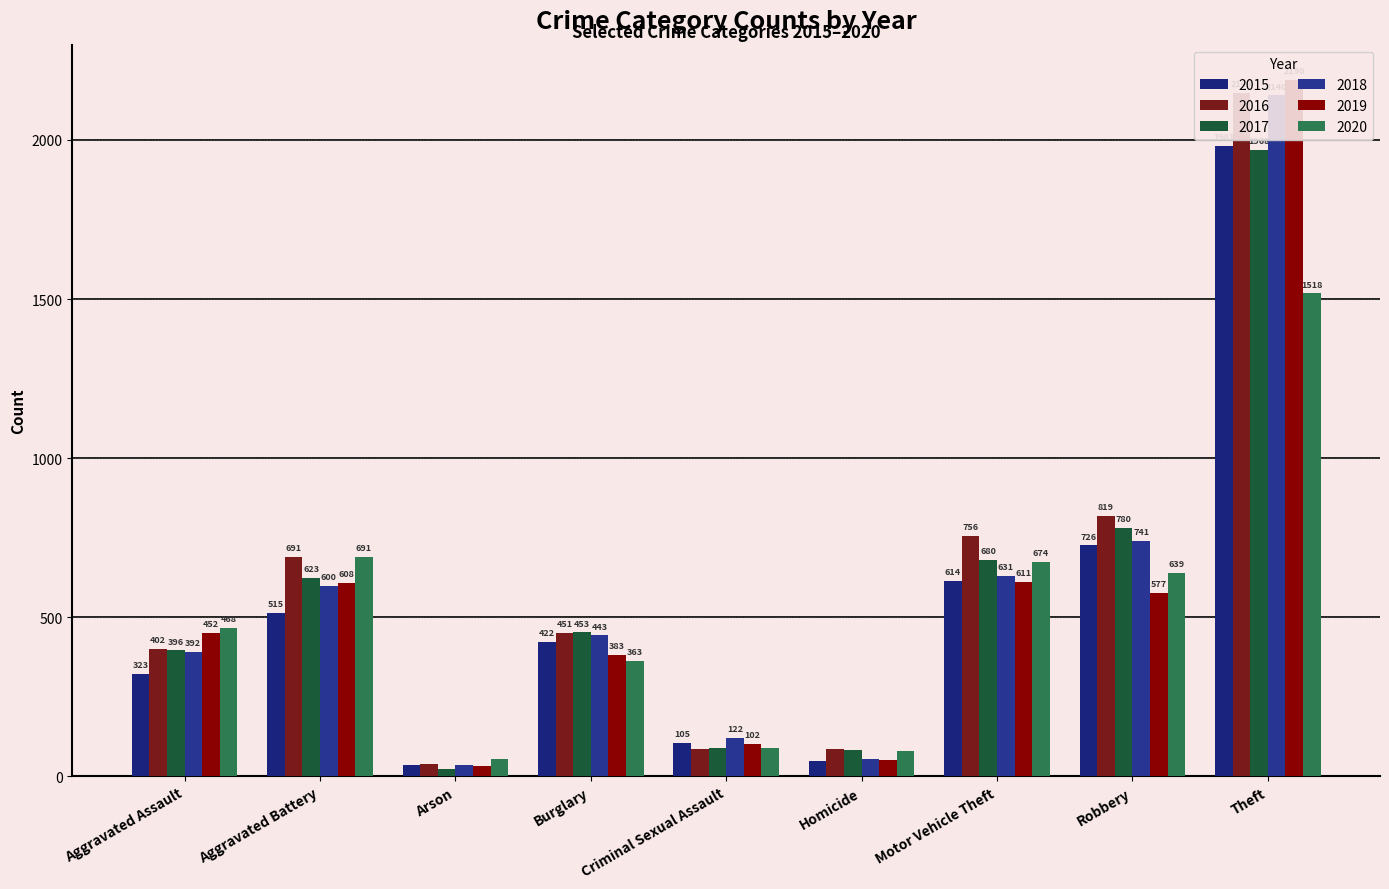

Which series changed the most between Criminal Sexual Assault and Robbery?

2016